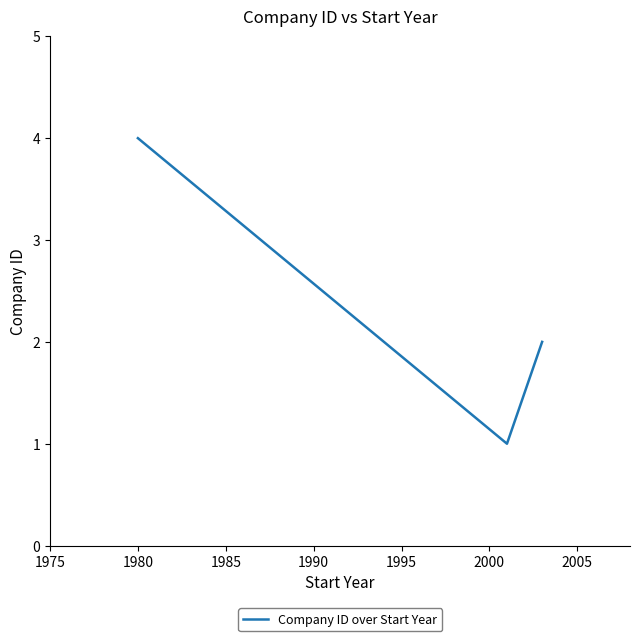

What is the sum of all values?

7